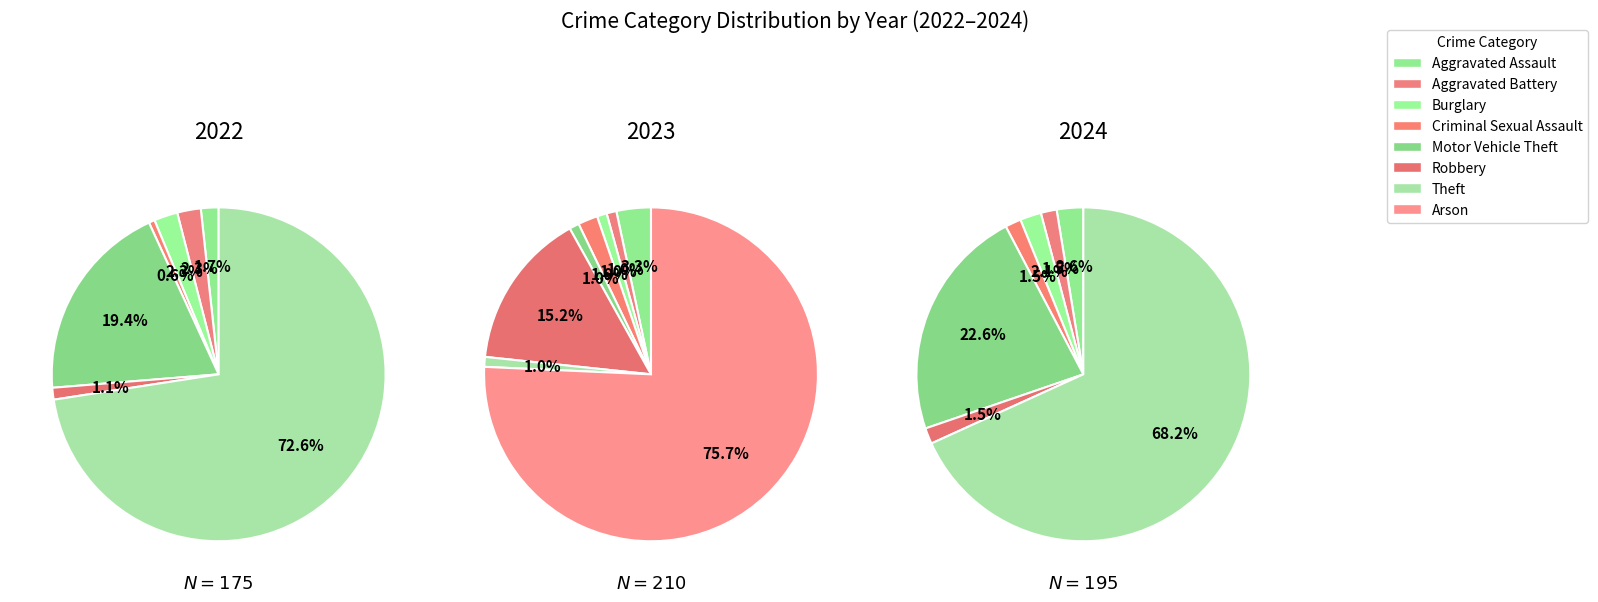

Which series has the widest spread of values?

values_2023